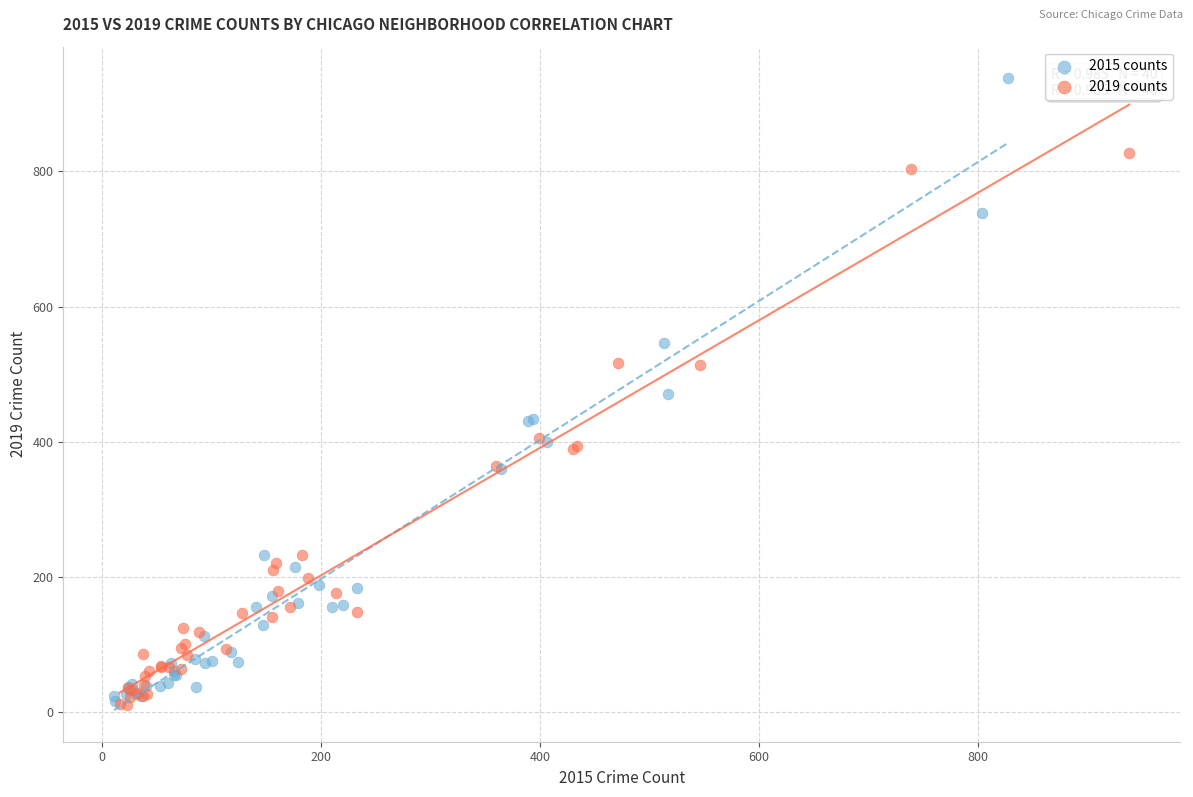

Which series contains the highest Y value?

2015 counts